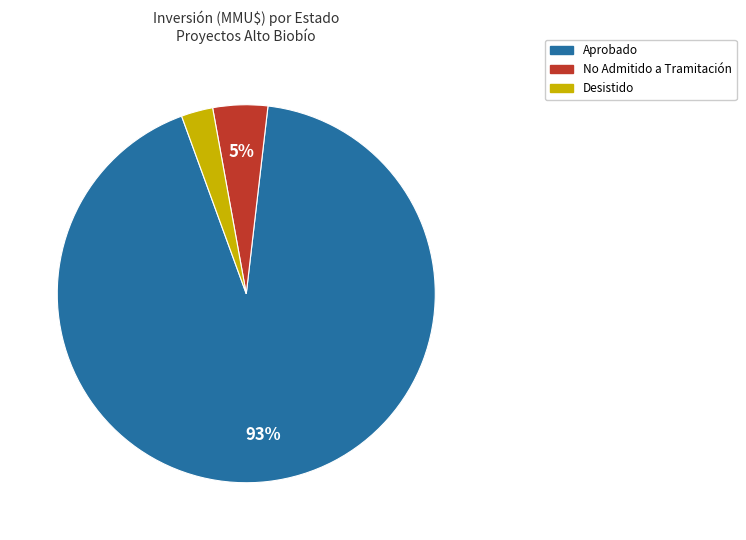

Rank the categories by value from lowest to highest.

Desistido, No Admitido a Tramitación, Aprobado